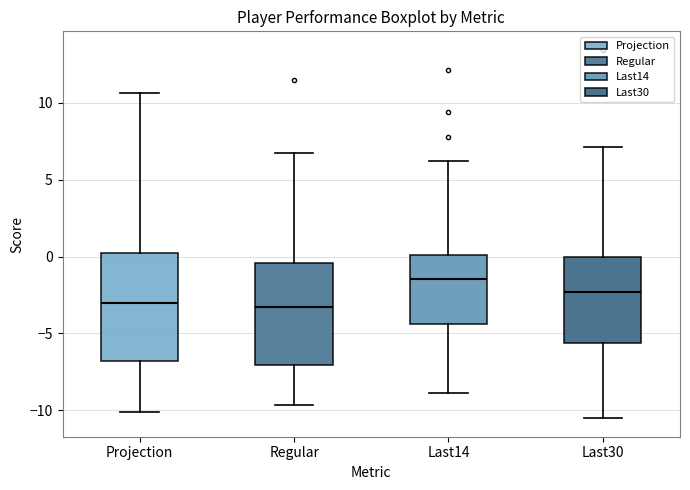

Reading left to right, transcribe this box plot: for each box, give where its median line is, the range the box spans, and where its two whiskers end, as read against the y-axis. The values are not printed on the chart, so give them approximately, as read against the axis.

Projection: median -3.0, box -7.0 to 0.0, whiskers -10.0 to 10.5
Regular: median -3.5, box -7.0 to -0.5, whiskers -9.5 to 7.0
Last14: median -1.5, box -4.5 to 0.0, whiskers -9.0 to 6.0
Last30: median -2.5, box -5.5 to 0.0, whiskers -10.5 to 7.0